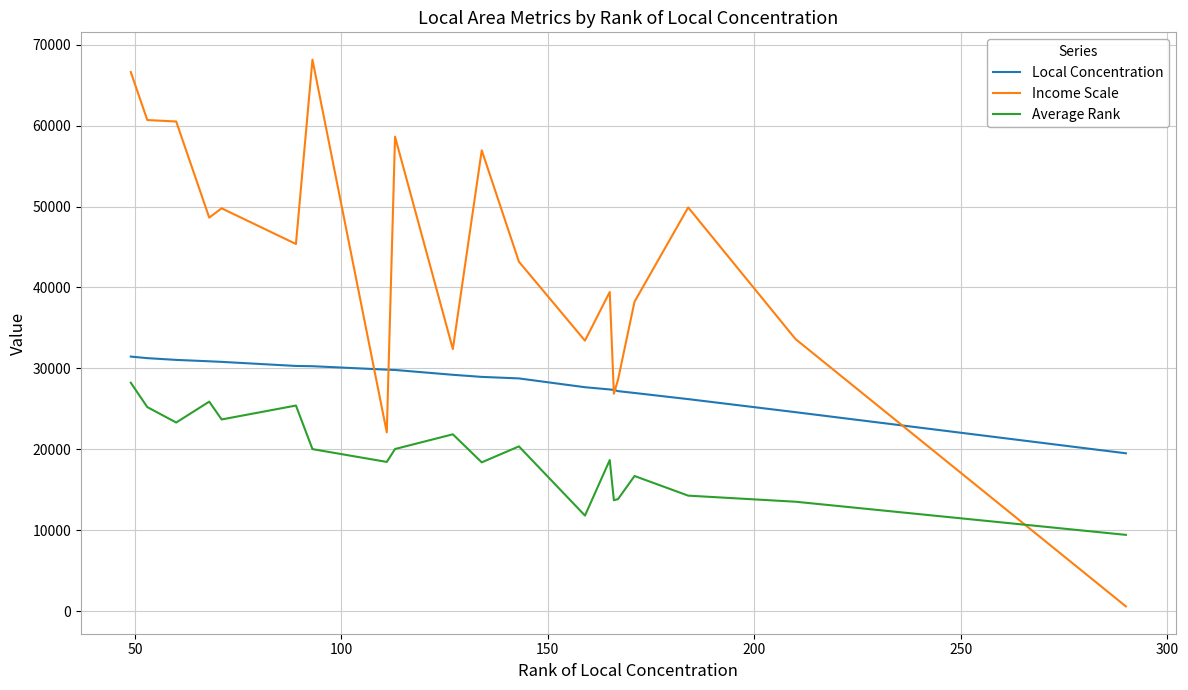

How many values in the Local Concentration series are below 29206?

10